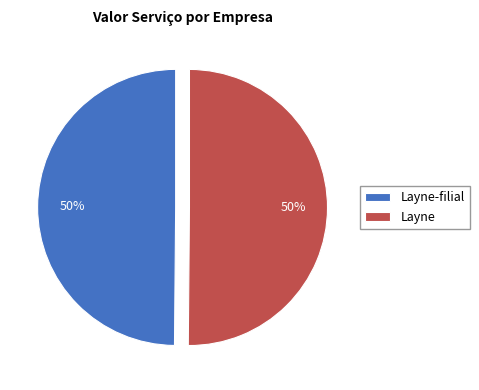

How many slices are in this pie chart?

2